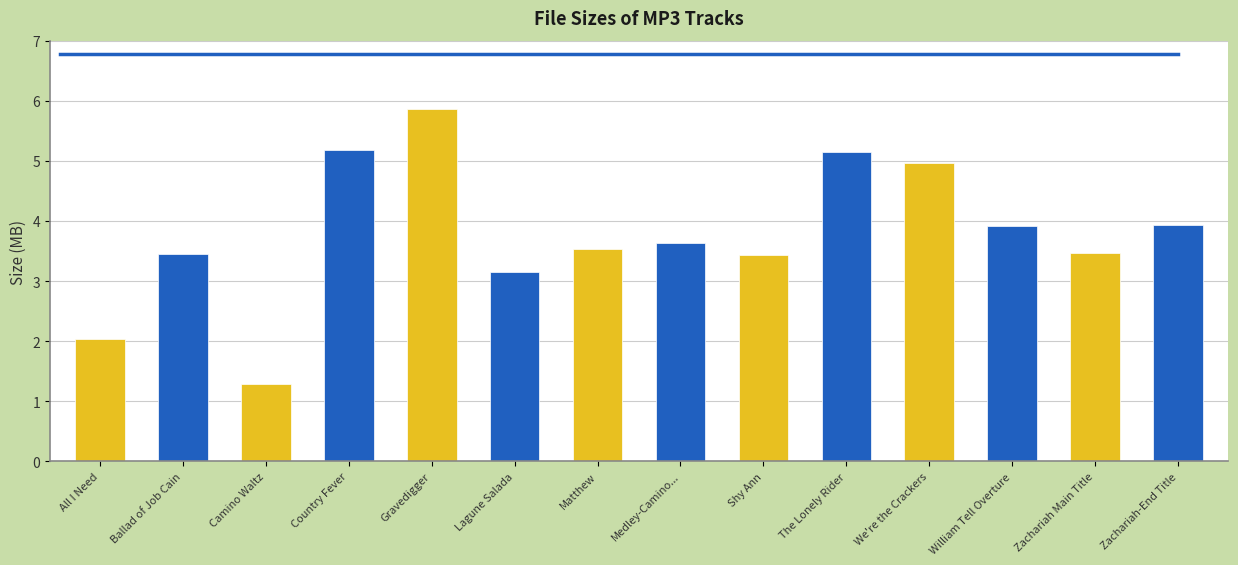

What is the difference between the maximum and minimum values?

4.6